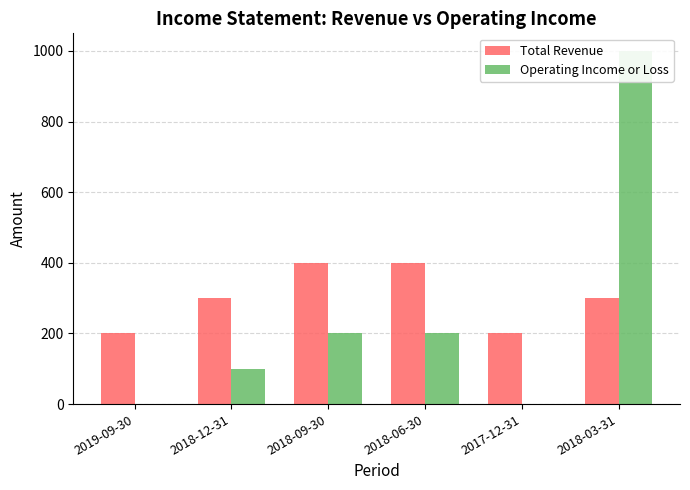

Which category has the highest value in the Operating Income or Loss series?

2018-03-31